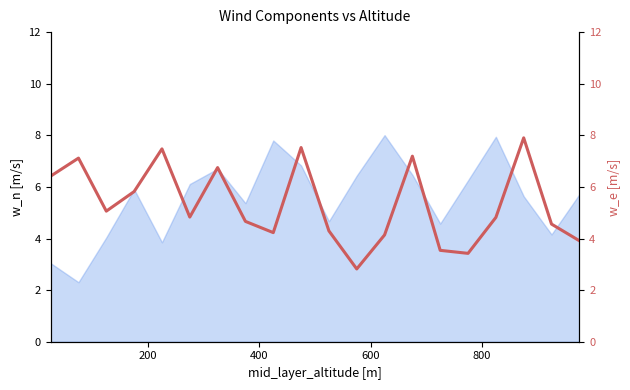

What is the average value?

5.3